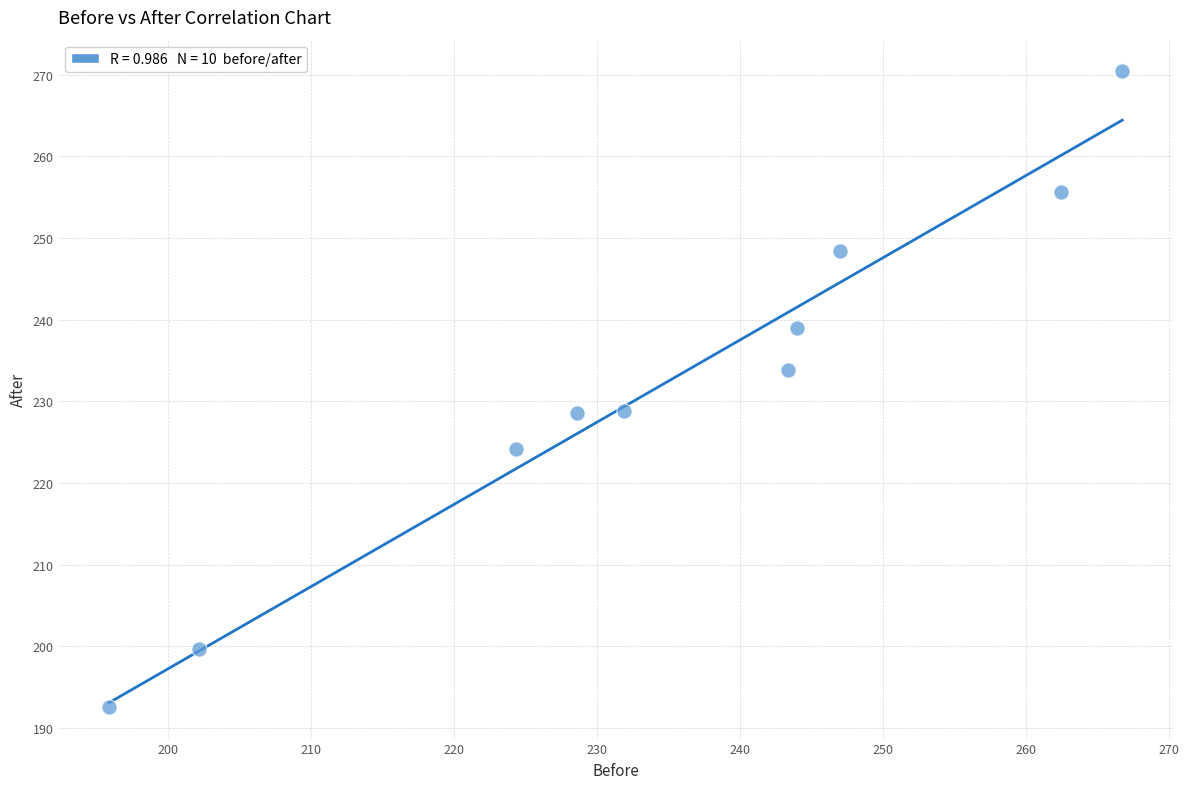

What is the range of X values (max minus min)?

70.9